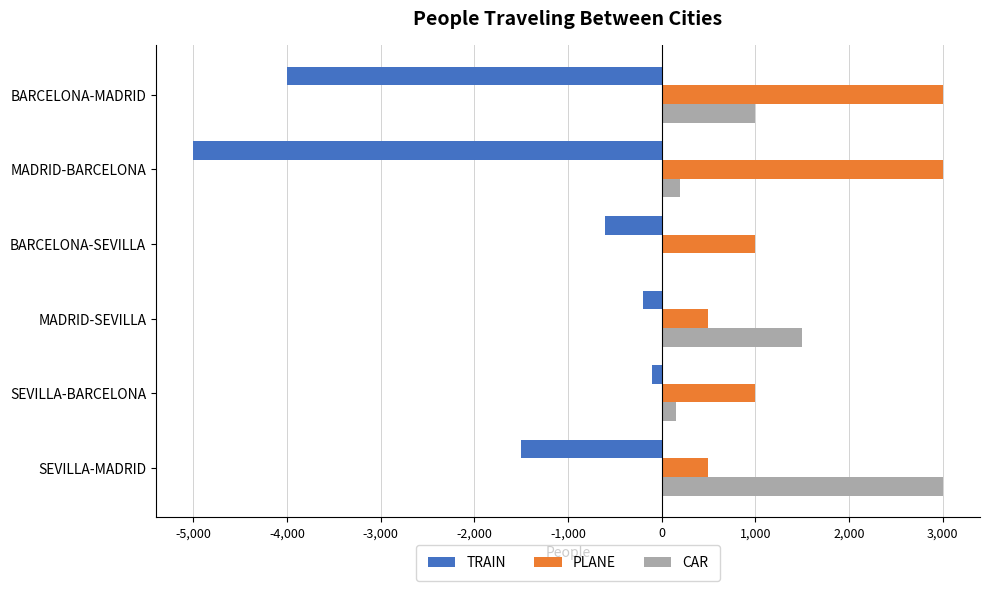

What is the sum of all TRAIN values?

-11400